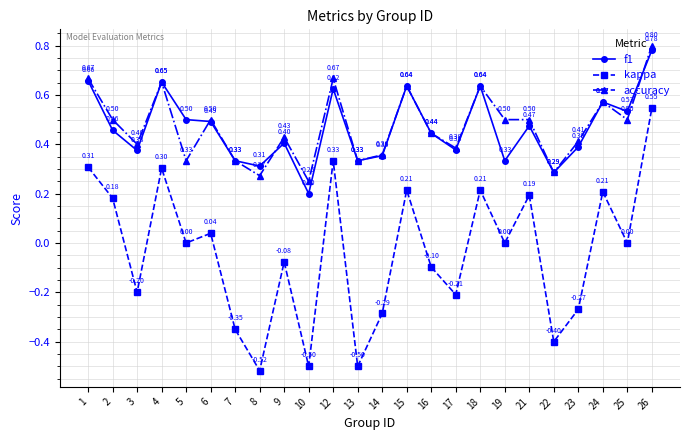

How many interior local peaks does the kappa series have?

8